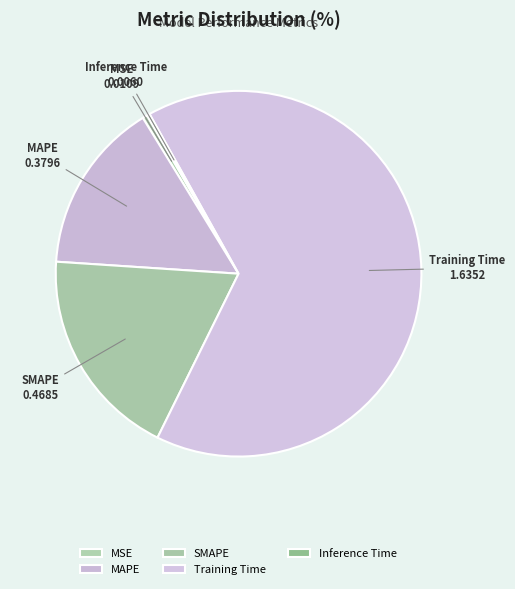

Does Training Time account for over 50% of the chart?

Yes